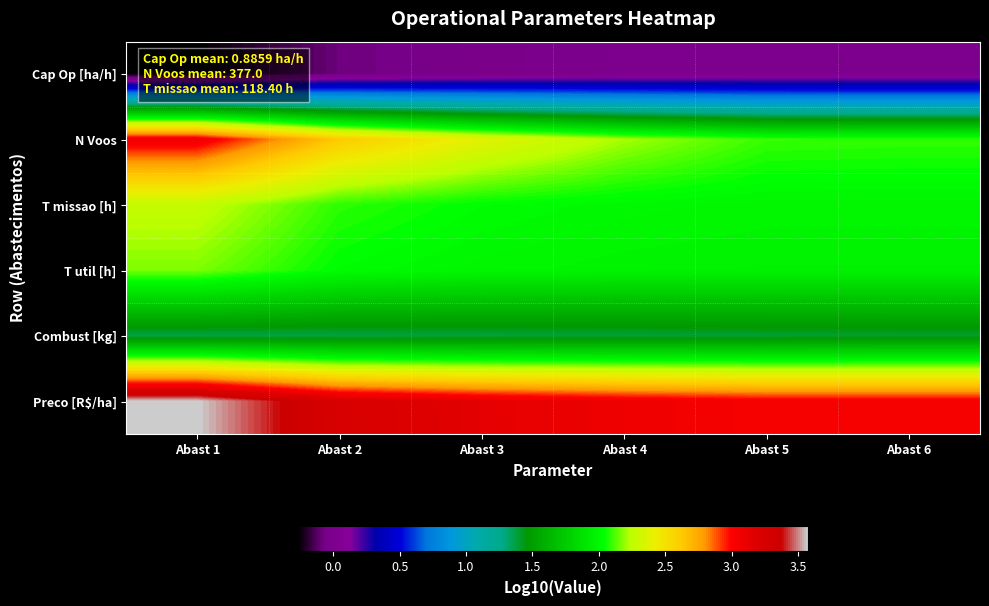

List the series in order of their peak value, lowest first.

Cap Op [ha/h], Combust [kg], T util [h], T missao [h], N Voos, Preco [R$/ha]